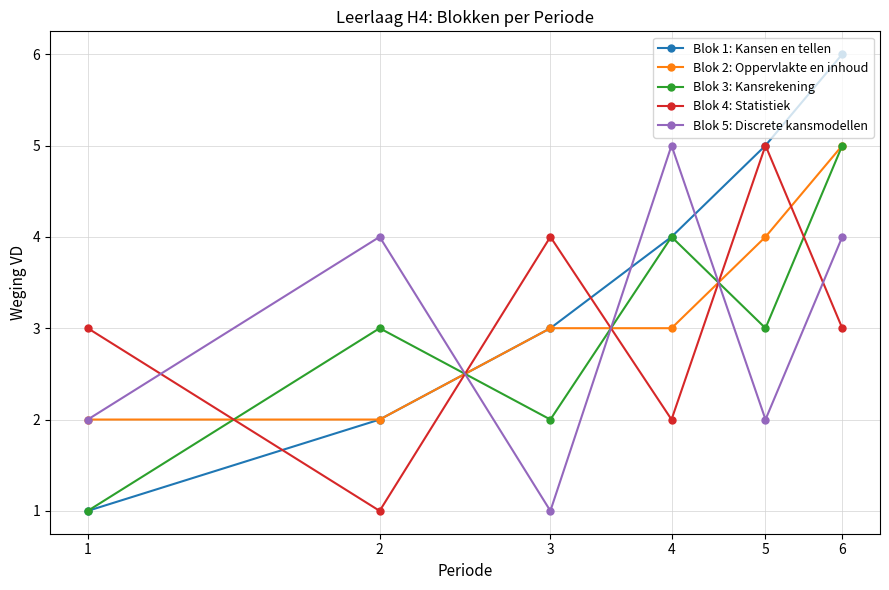

What is the maximum value shown in the chart?

6